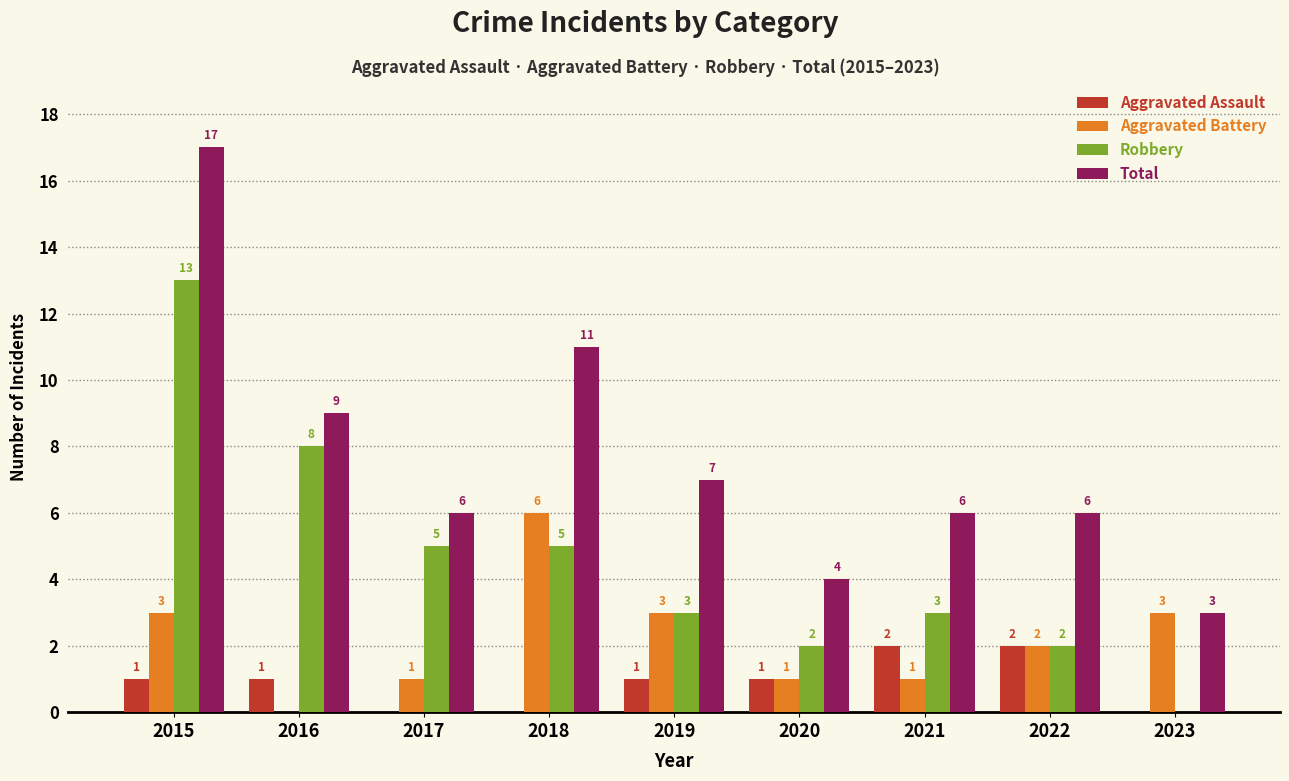

The value of Aggravated Assault at 2018 is 0. True or false?

True